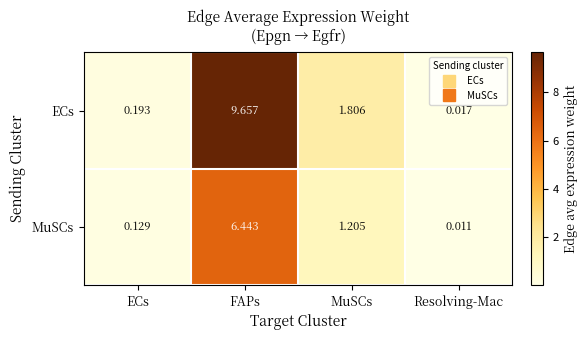

At how many categories does at least one series exceed 6?

1